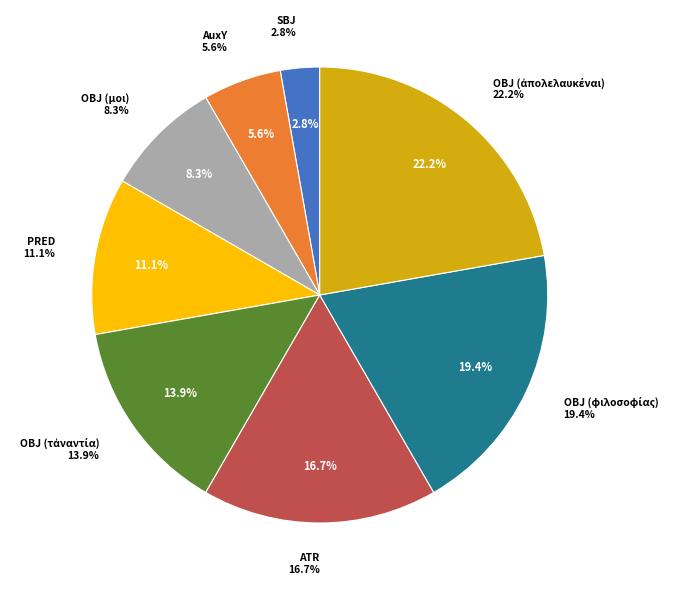

Is the sum of OBJ (ἀπολελαυκέναι) and AuxY greater than half?

No